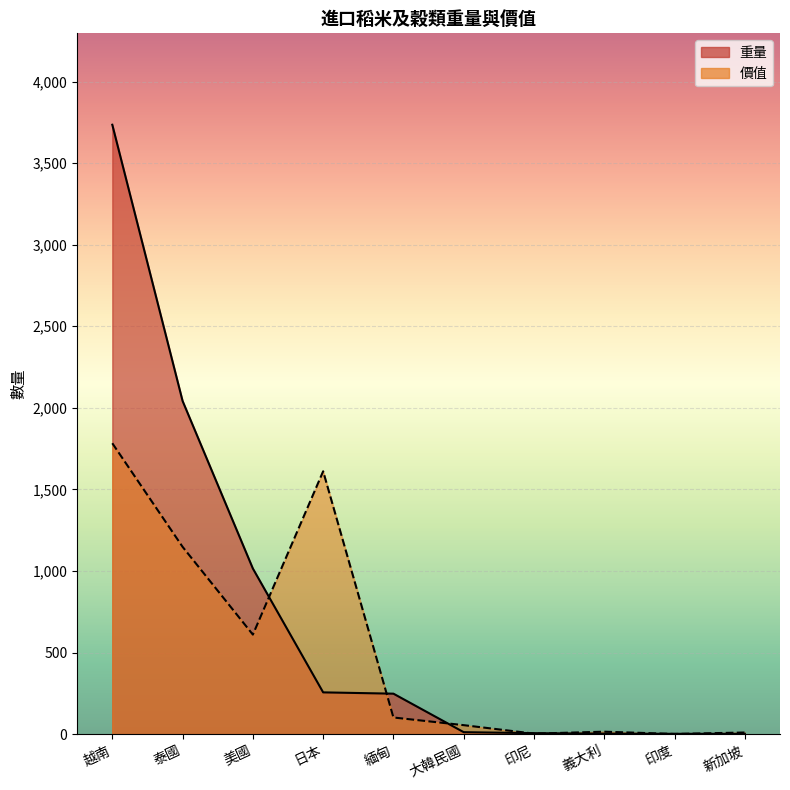

How many times do 重量 and 價值 cross each other?

7